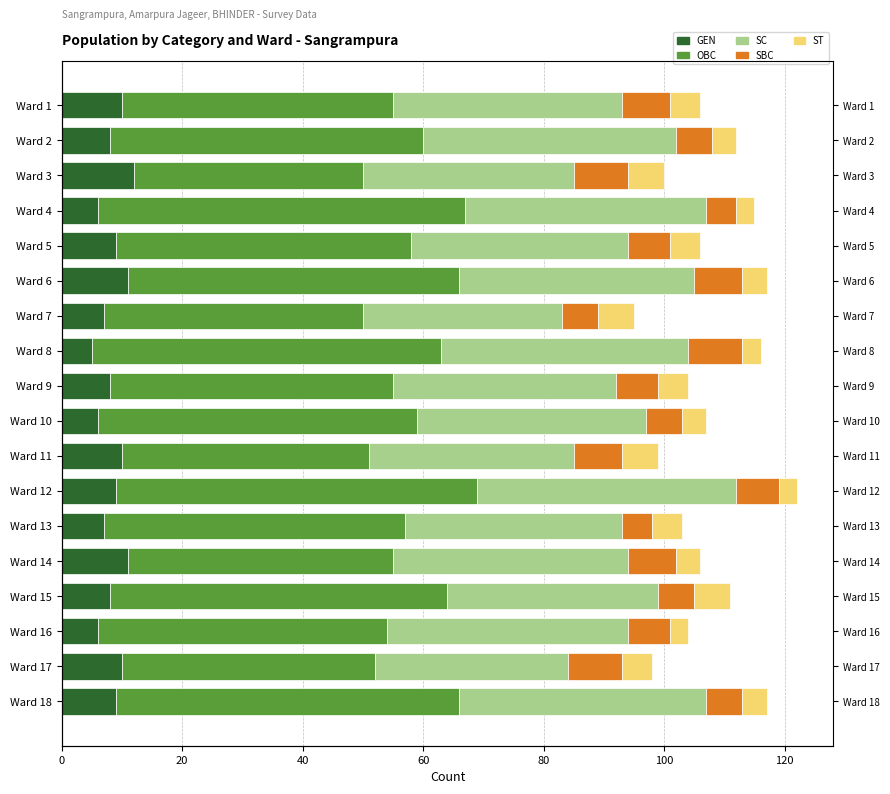

Which series has the widest spread of values?

OBC